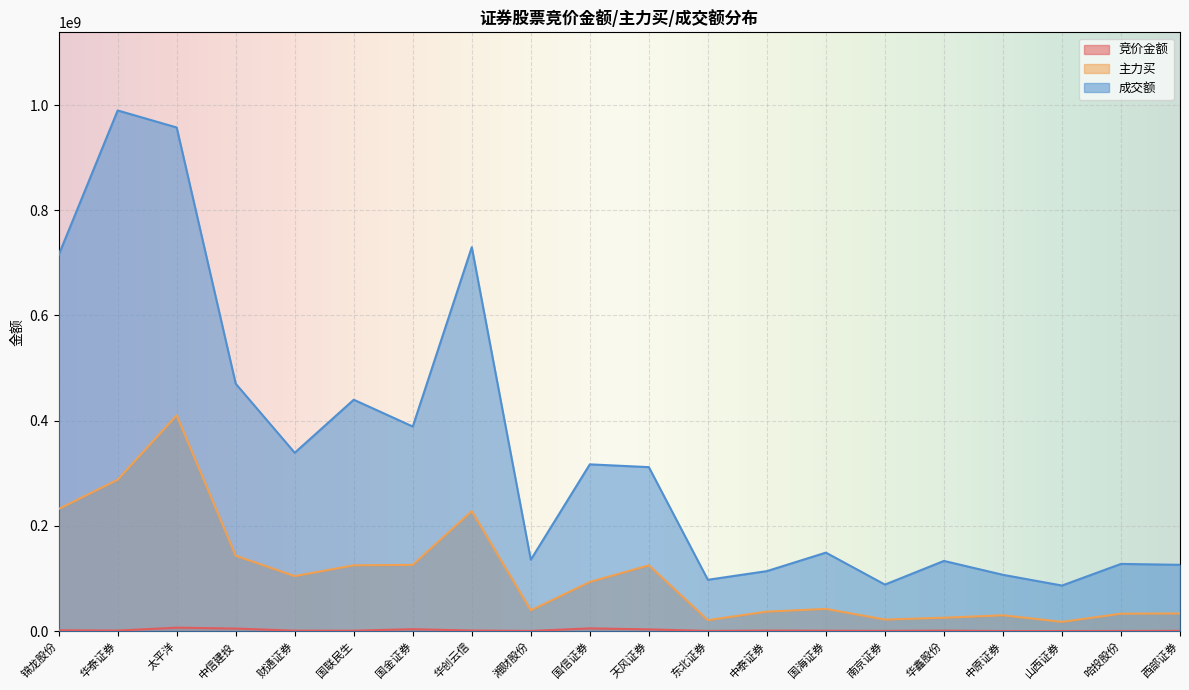

True or false: 成交额 has a value of 317053279 at 国信证券.

True